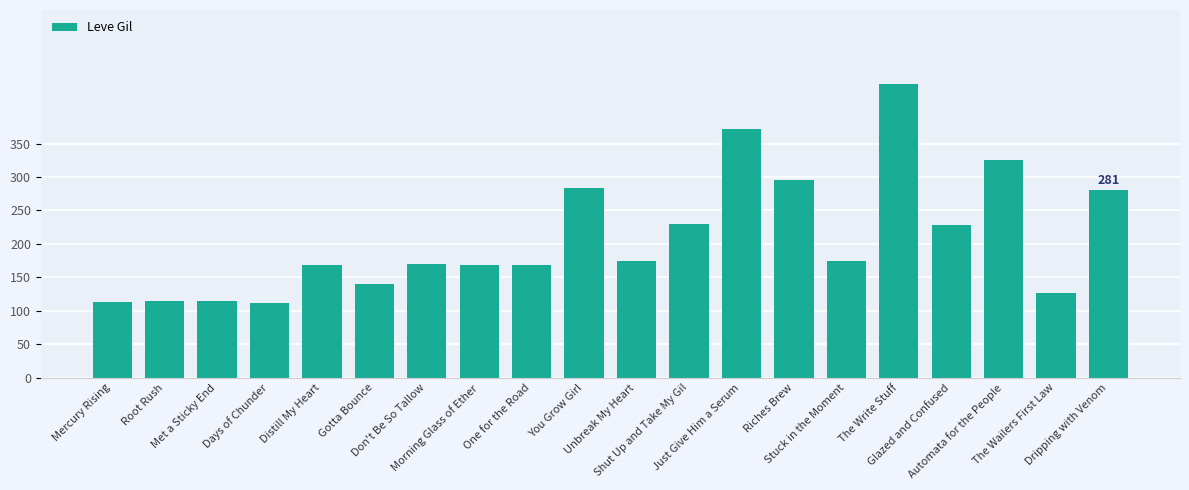

What position from the left is Gotta Bounce?

6